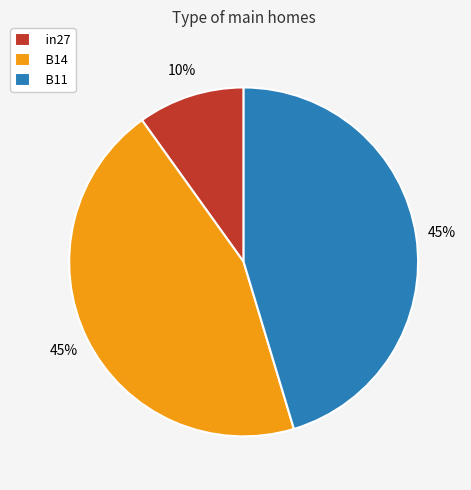

Is there a majority slice in this chart?

No